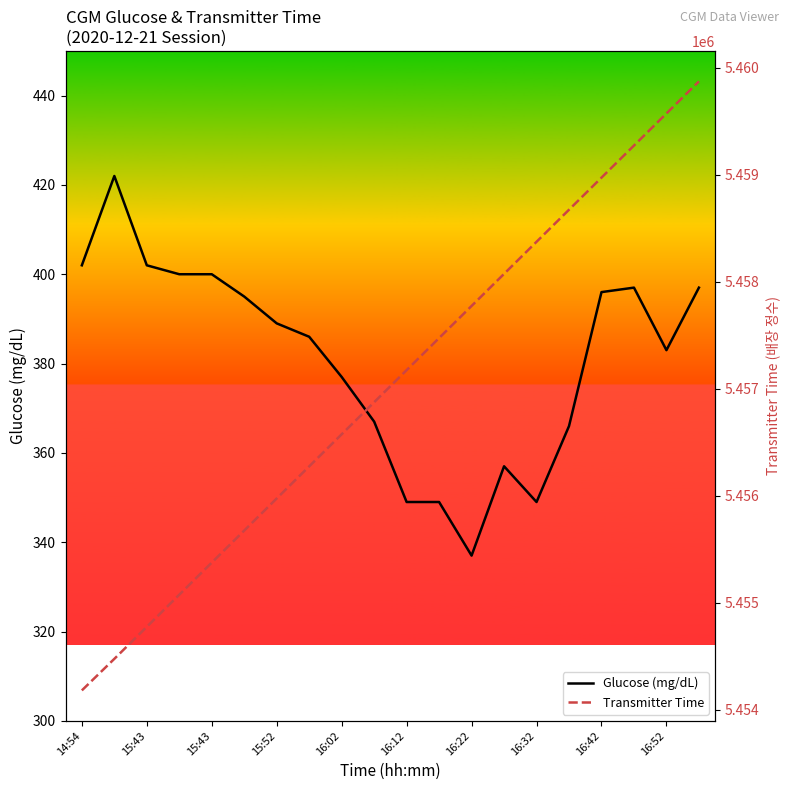

Which category has the lowest value in the Glucose (mg/dL) series?

16:22